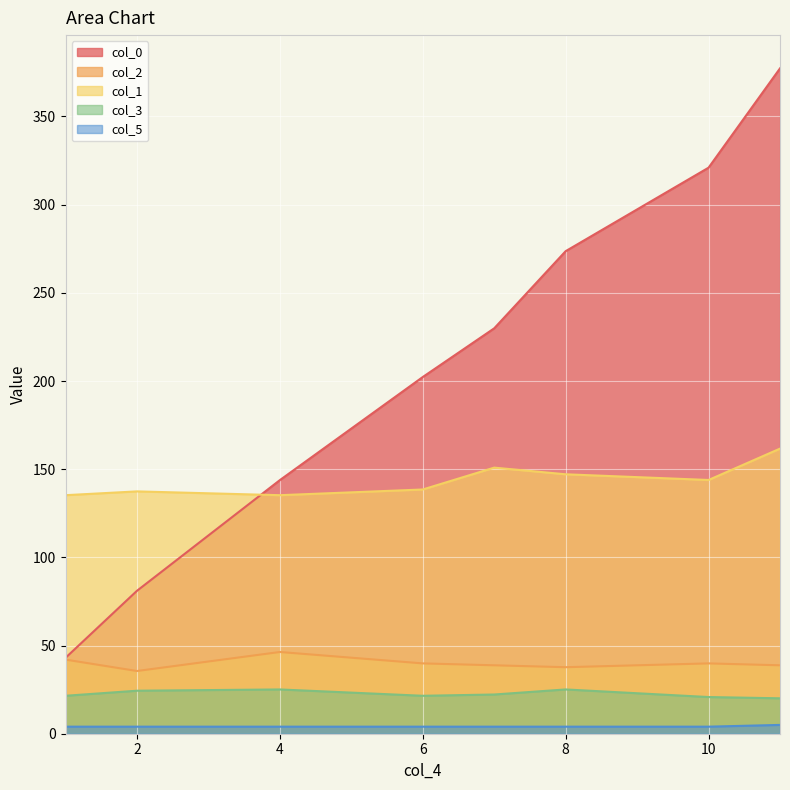

What is the minimum value shown in the chart?

4.0